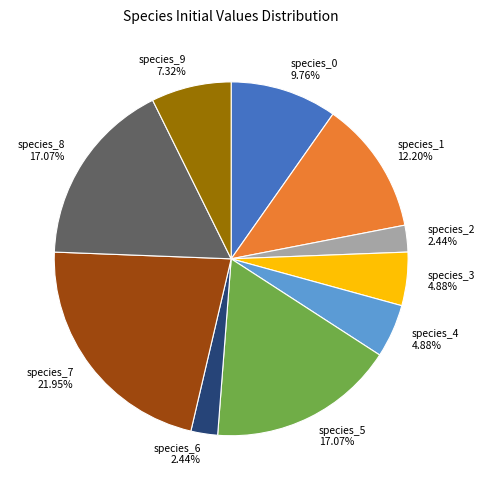

How many slices are in this pie chart?

10